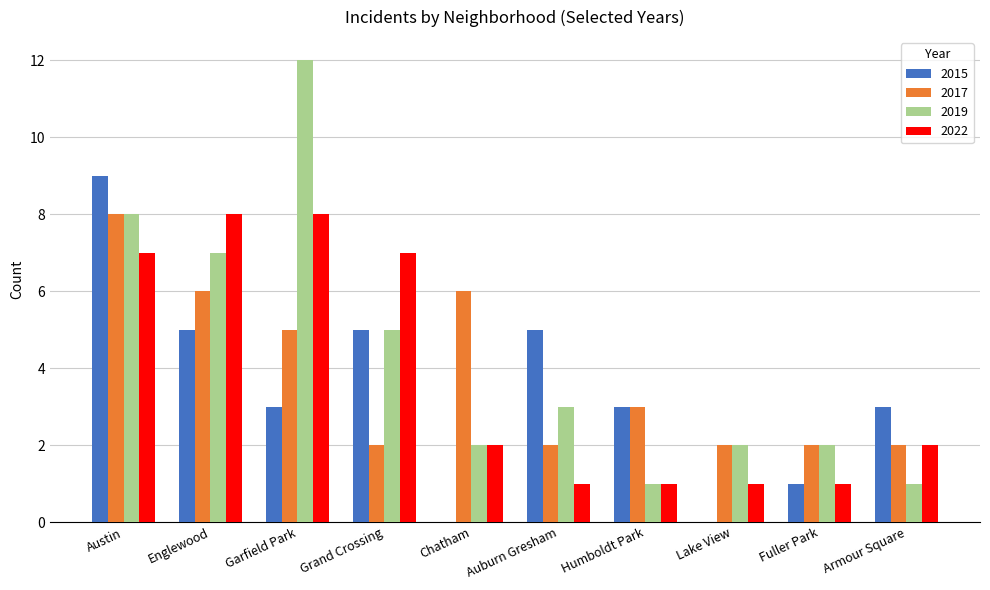

What value does the 2015 series have at Englewood?

5